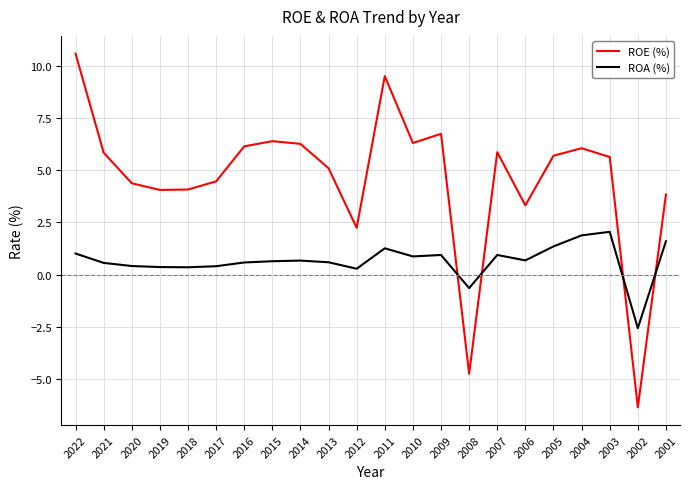

At which category does the chart reach its minimum across all series?

2002